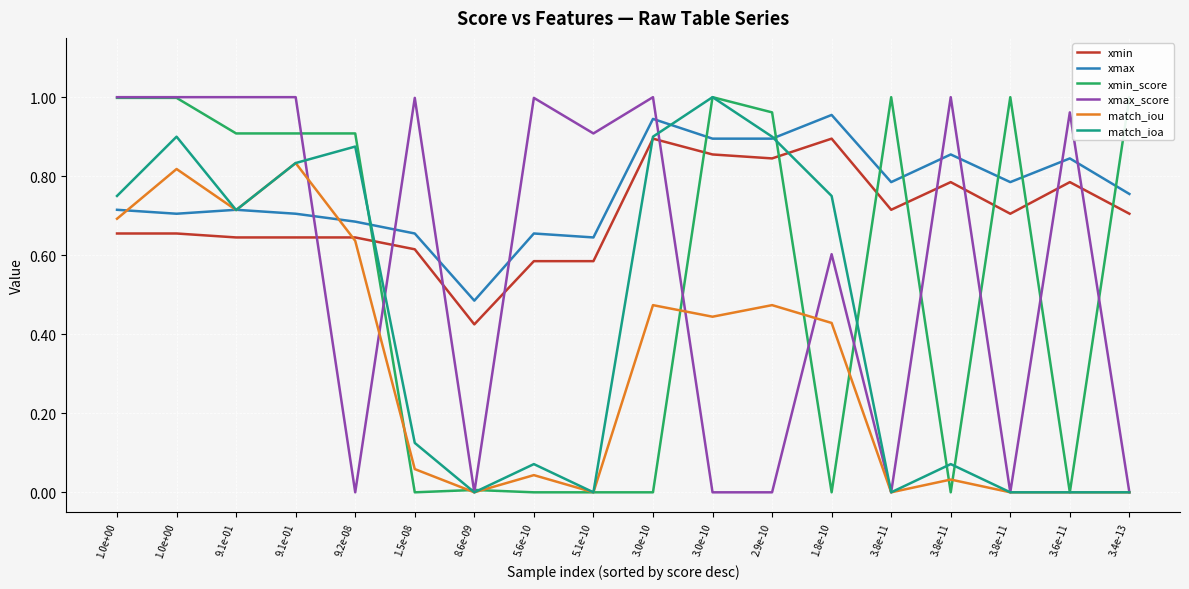

What is the label of the 10th point from the right?

5.1e-10